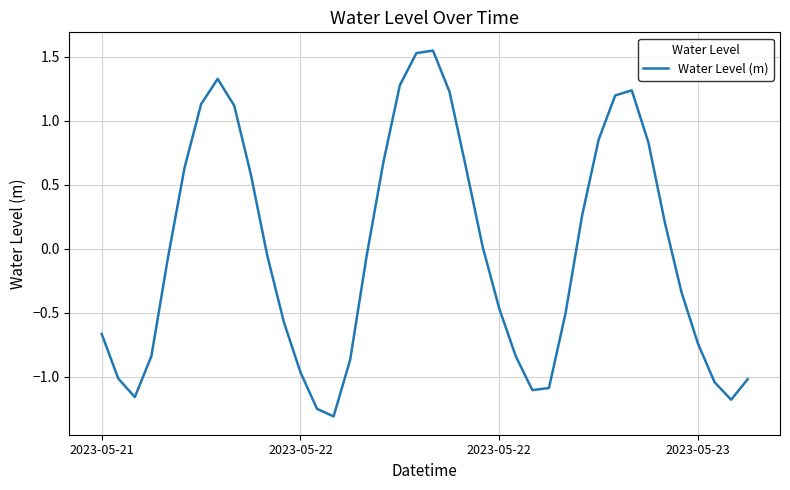

What is the difference between the maximum and minimum values?

2.9